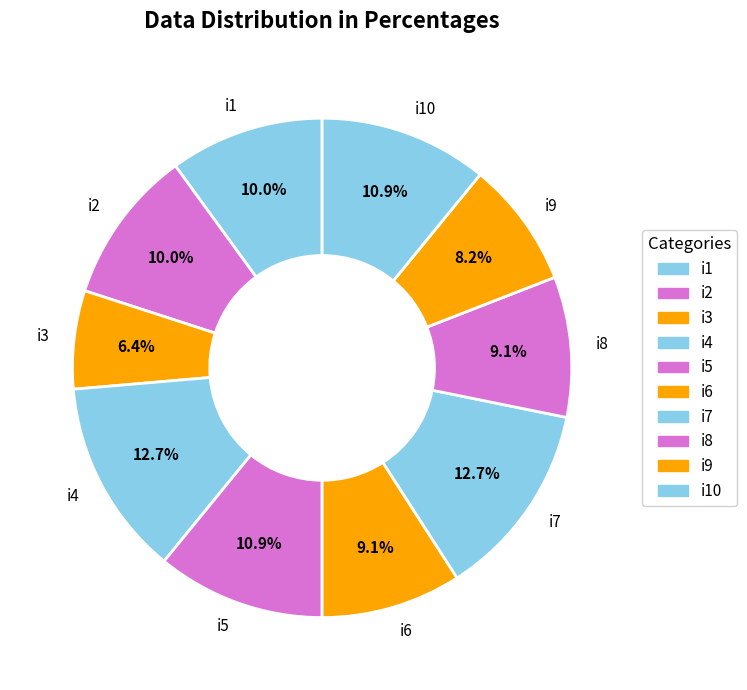

Between i10 and i3, which is larger?

i10